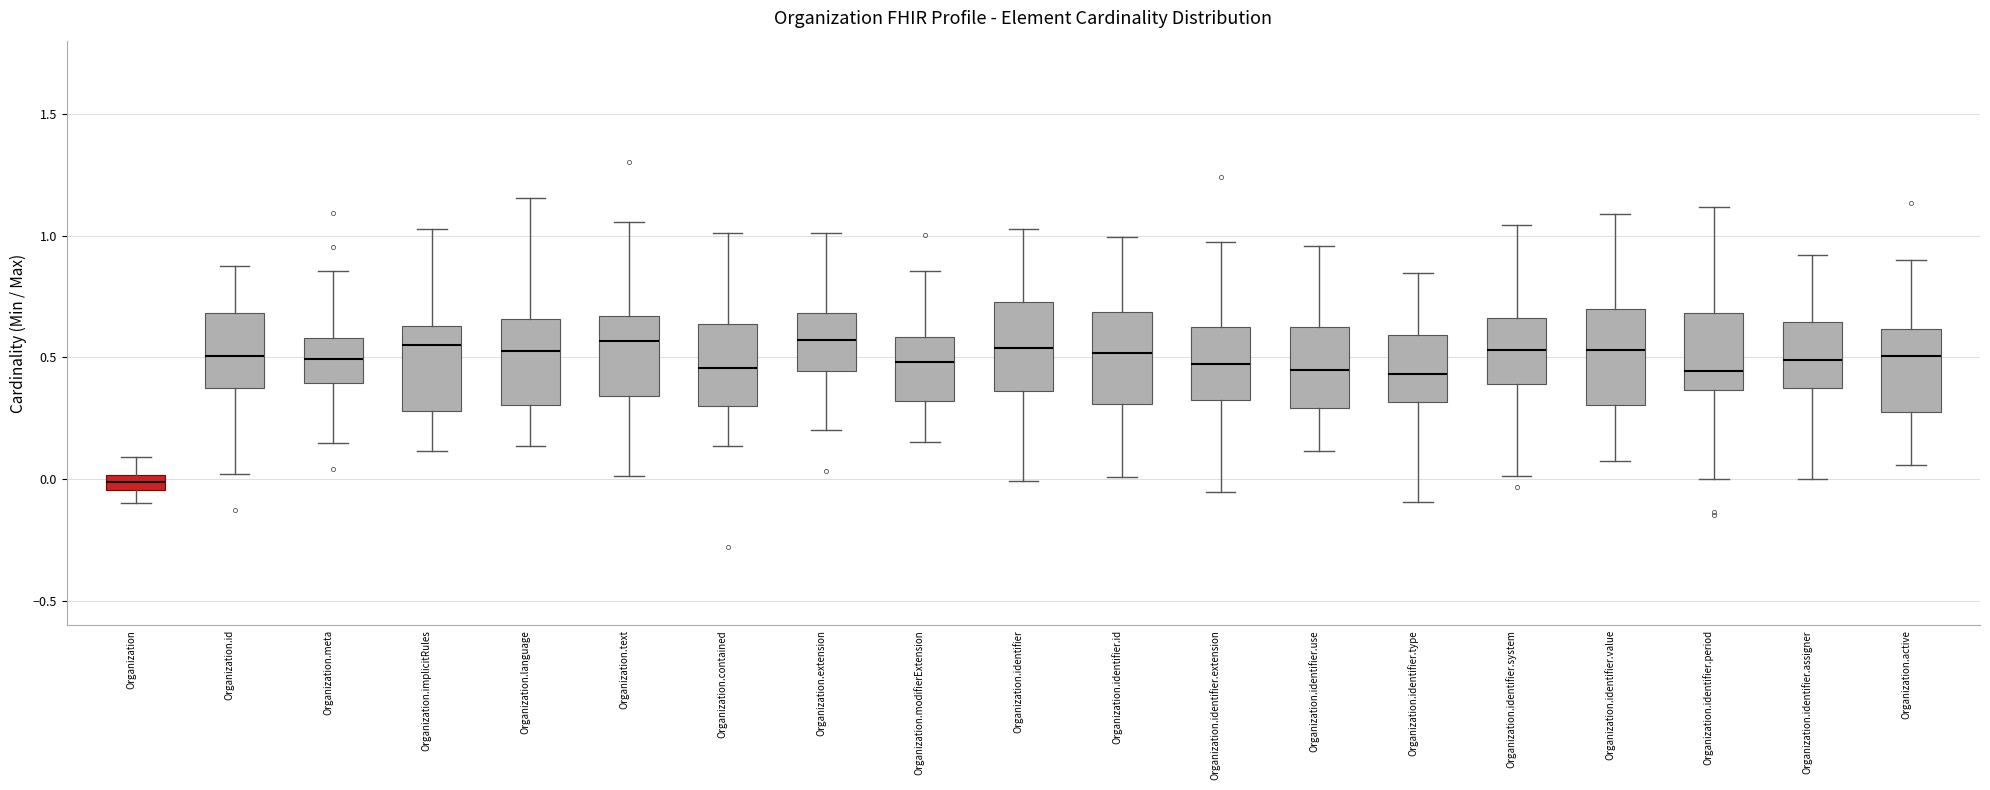

Where is the upper edge of the box for Organization.identifier.id on the y-axis? The values are not printed on the chart, so give them approximately, as read against the axis.

0.70